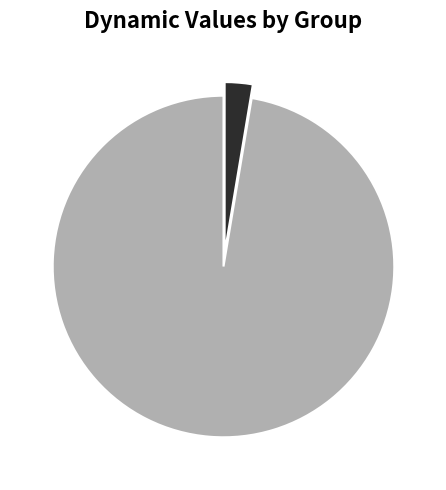

Is there a majority slice in this chart?

Yes